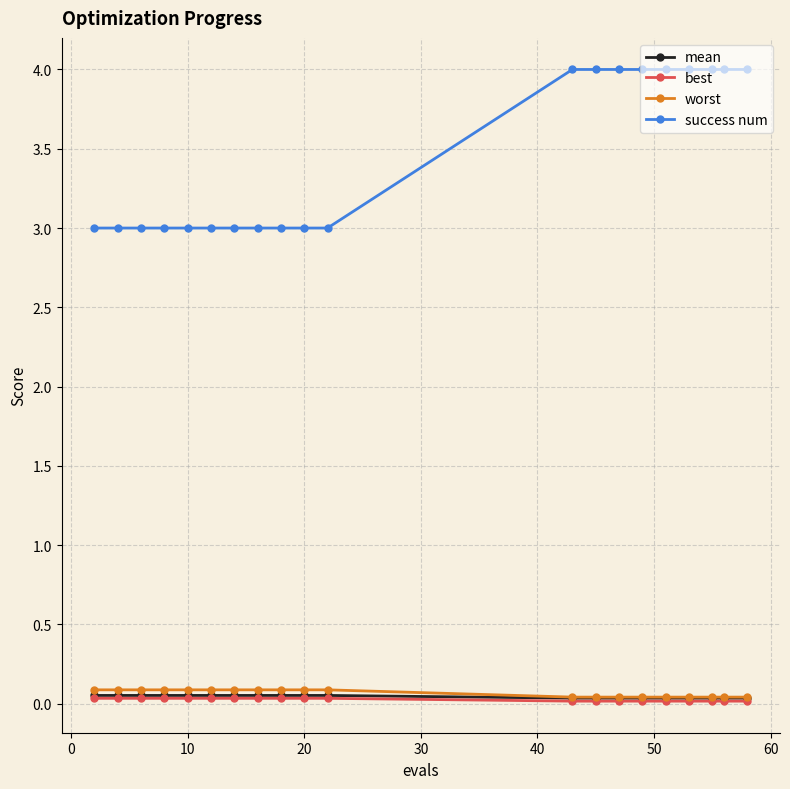

What is the greatest value displayed?

4.0